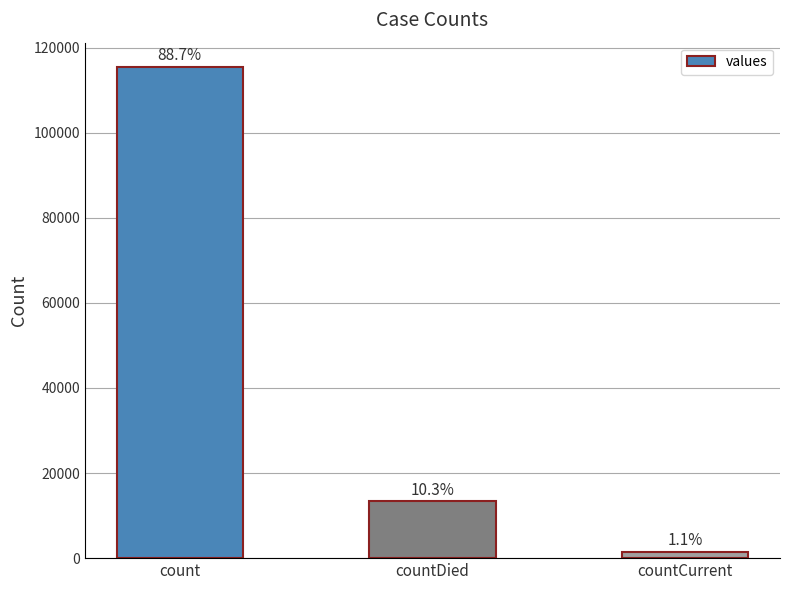

Are the bars horizontal?

No